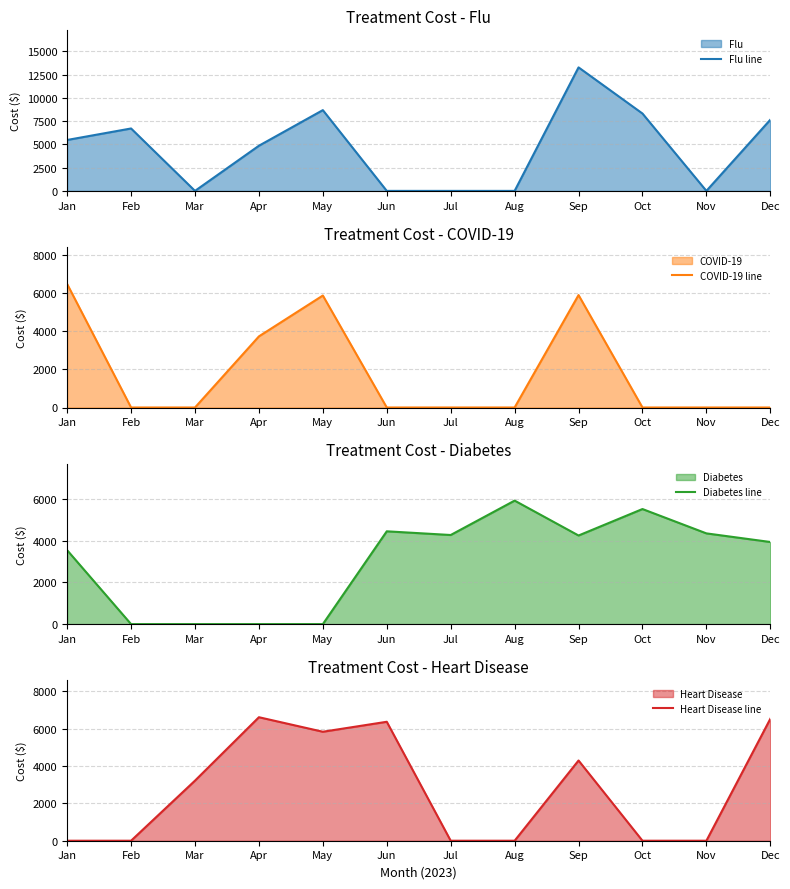

What is the value of the Flu line point at the 10th from the left?

8318.3